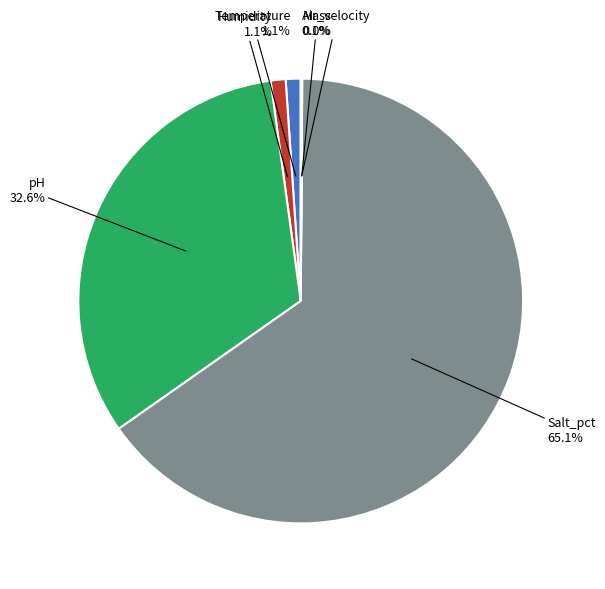

Does any single category account for the majority?

Yes